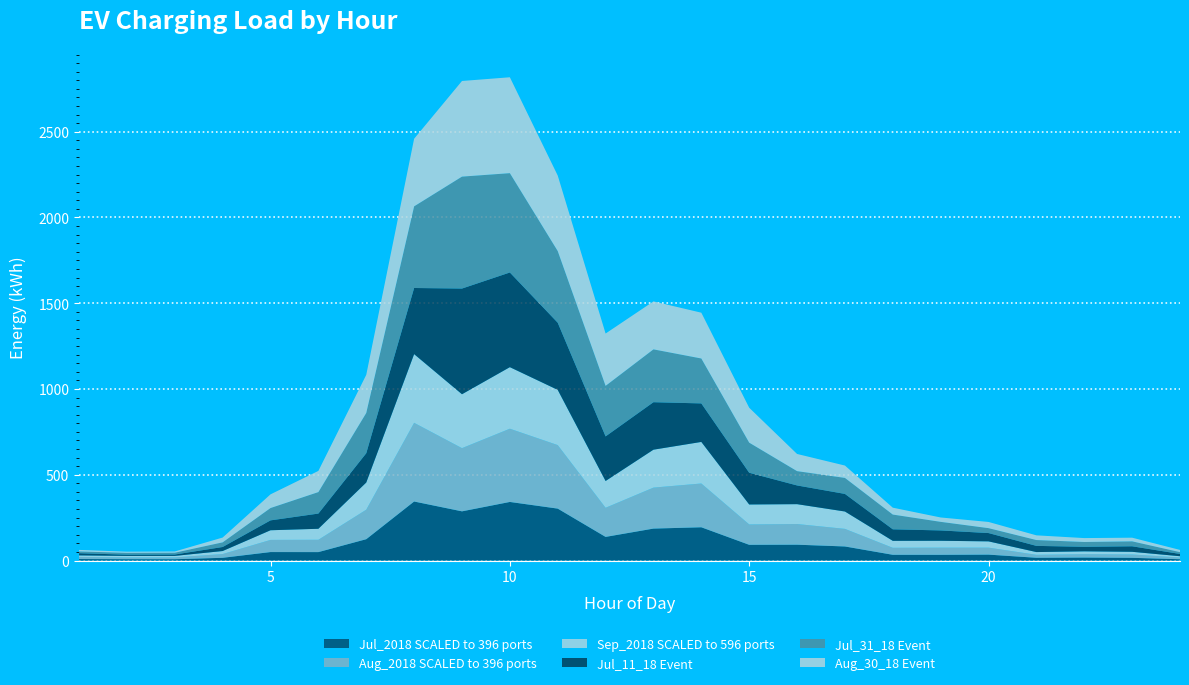

Reading right to left, transcribe all the data shown in this chart.

Jul_2018 SCALED to 396 ports: 24=7.6	23=15.8	22=17.4	21=16.1	20=34.5	19=33.3	18=33.5	17=82.0	16=92.4	15=91.7	14=193.9	13=186.3	12=137.8	11=302.7	10=341.6	9=286.8	8=344.1	7=124.4	6=49.2	5=49.4	4=15.9	3=7.6	2=7.8	1=8.7
Aug_2018 SCALED to 396 ports: 24=10.0	23=19.7	22=20.0	21=17.4	20=40.8	19=41.9	18=40.9	17=102.6	16=120.5	15=119.0	14=255.3	13=238.9	12=169.9	11=370.4	10=427.0	9=368.5	8=458.9	7=172.1	6=72.0	5=70.9	4=22.0	3=10.6	2=10.6	1=12.3
Sep_2018 SCALED to 596 ports: 24=7.5	23=15.4	22=16.2	21=15.8	20=36.4	19=40.0	18=40.5	17=101.2	16=115.8	15=116.1	14=242.3	13=221.1	12=156.0	11=321.9	10=358.8	9=314.2	8=400.4	7=158.4	6=64.0	5=56.2	4=17.4	3=8.8	2=8.6	1=8.9
Jul_11_18 Event: 24=13.2	23=32.2	22=26.5	21=36.1	20=48.5	19=60.3	18=67.2	17=102.6	16=109.2	15=185.0	14=224.5	13=276.8	12=260.0	11=391.5	10=551.9	9=616.1	8=385.5	7=170.7	6=88.6	5=57.6	4=23.5	3=8.0	2=7.1	1=12.7
Jul_31_18 Event: 24=10.6	23=28.8	22=28.0	21=34.1	20=28.6	19=50.0	18=86.0	17=93.3	16=83.4	15=175.5	14=261.8	13=308.1	12=294.7	11=417.7	10=579.2	9=652.6	8=476.0	7=234.7	6=125.3	5=71.9	4=27.1	3=10.5	2=10.7	1=10.4
Aug_30_18 Event: 24=12.9	23=21.3	22=22.8	21=27.4	20=36.1	19=25.5	18=40.1	17=72.0	16=100.1	15=203.6	14=267.0	13=279.7	12=305.0	11=440.2	10=559.0	9=557.5	8=394.1	7=222.4	6=123.5	5=79.8	4=28.0	3=7.4	2=7.0	1=9.0